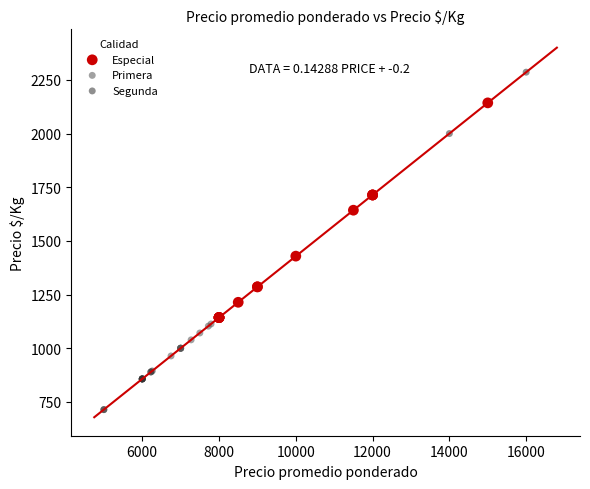

Which series reaches the maximum Y coordinate?

Segunda